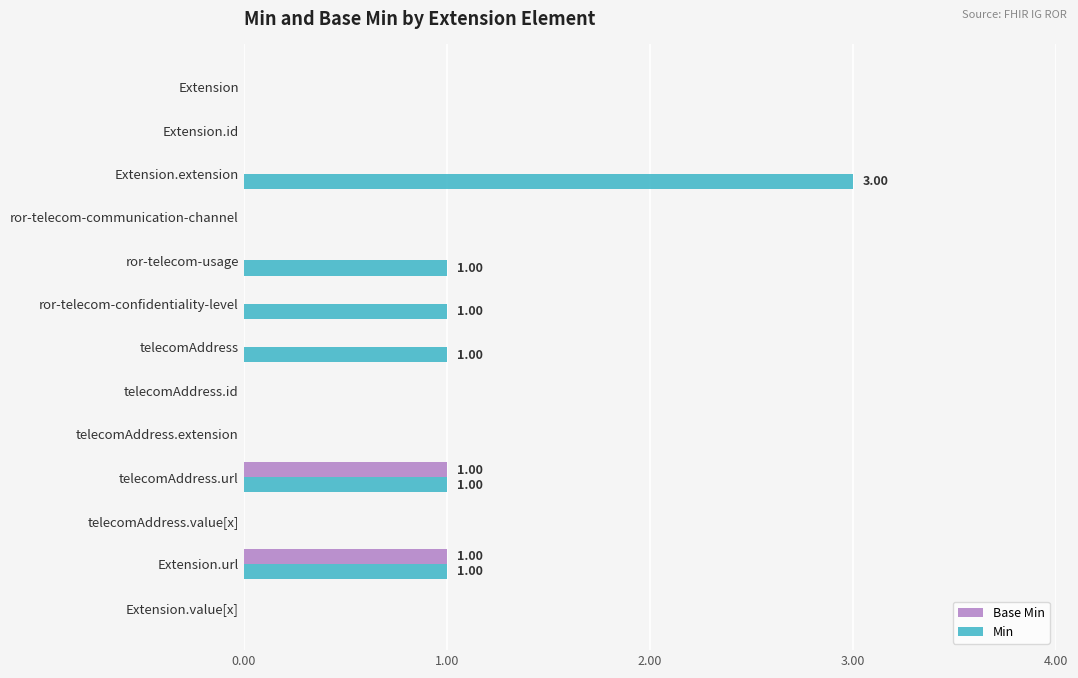

Which label corresponds to the largest value in the chart?

Extension.extension